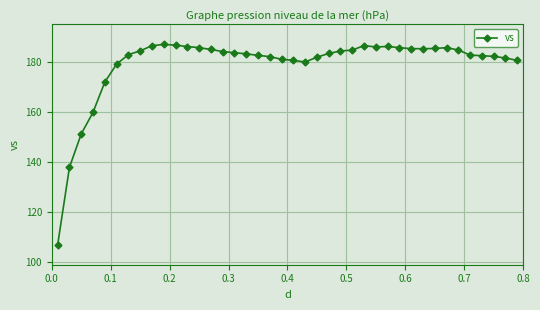

What is the value of the 8th point from the left?

184.5